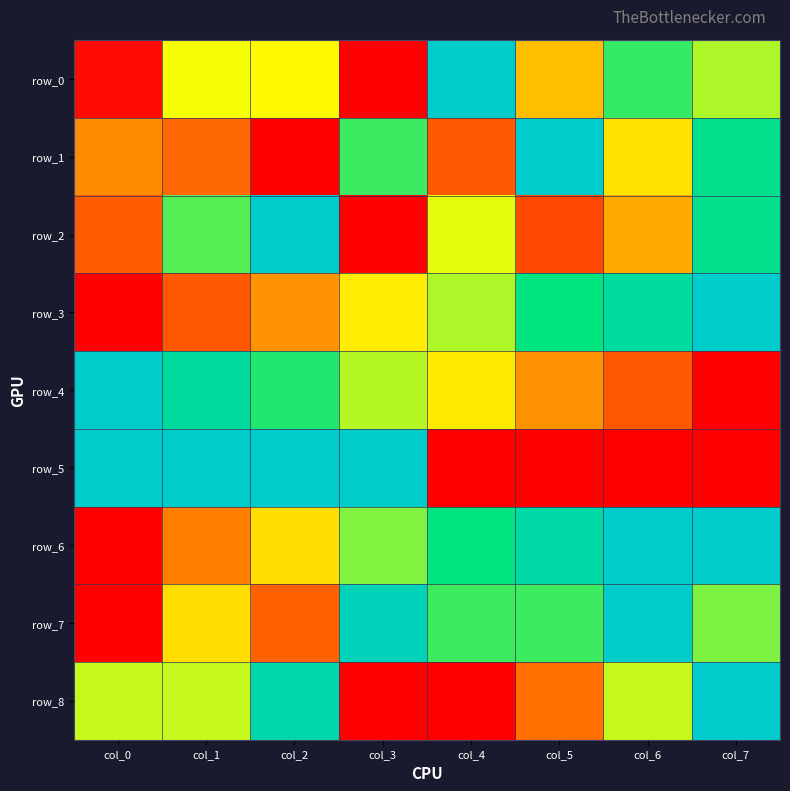

Which label corresponds to the smallest value in the chart?

col_3